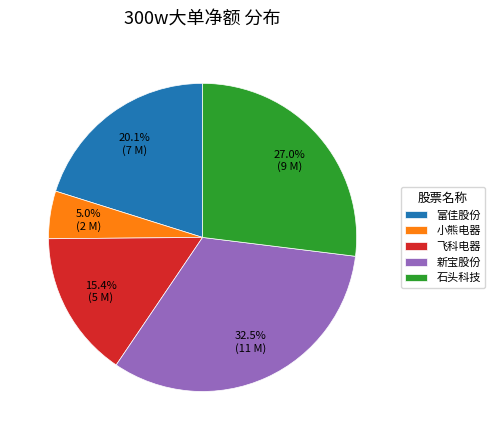

What is the largest slice in the pie chart?

新宝股份